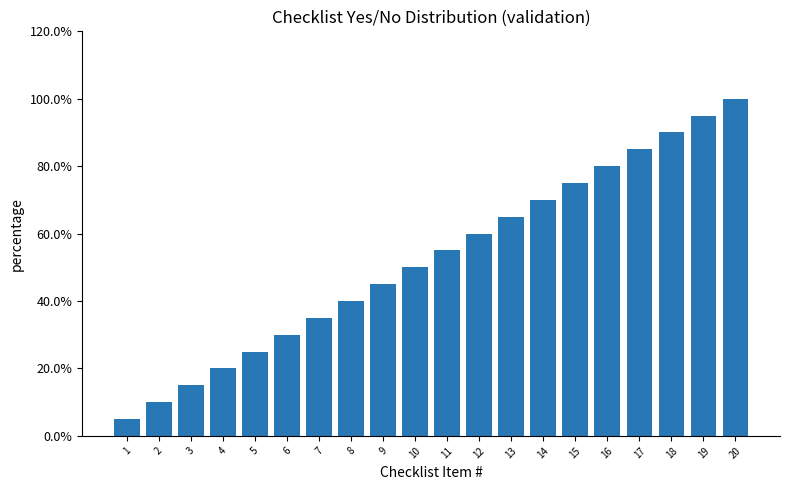

Is it true that the value at 20 is 100.0?

True